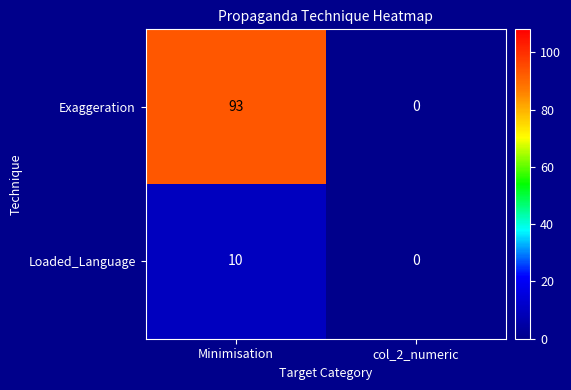

Is it true that Exaggeration equals 93 at Minimisation?

True